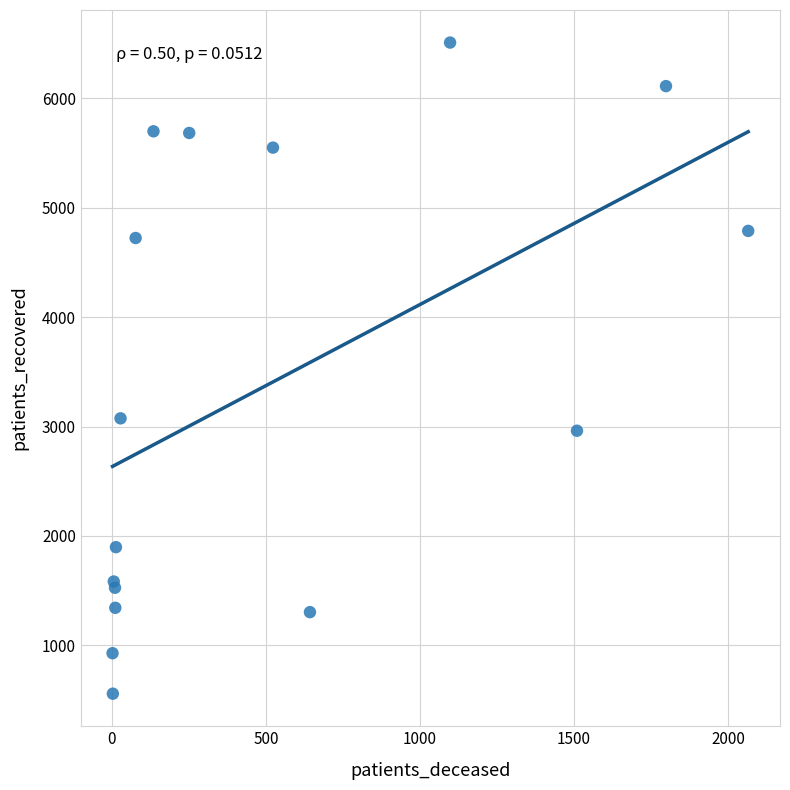

What Y value in the scatter plot is closest to 3534?

3075